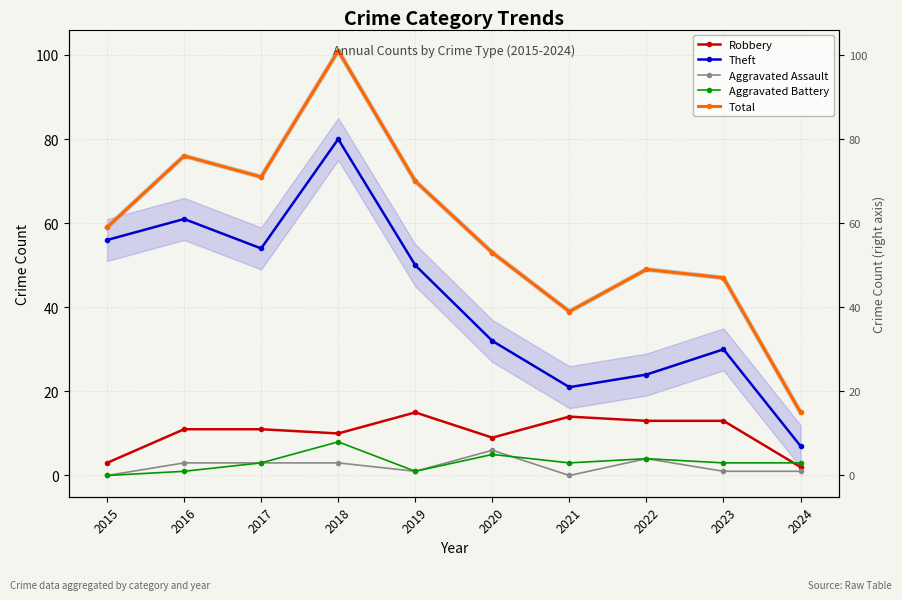

In Theft, how many points are lower than both neighbors (excluding endpoints)?

2